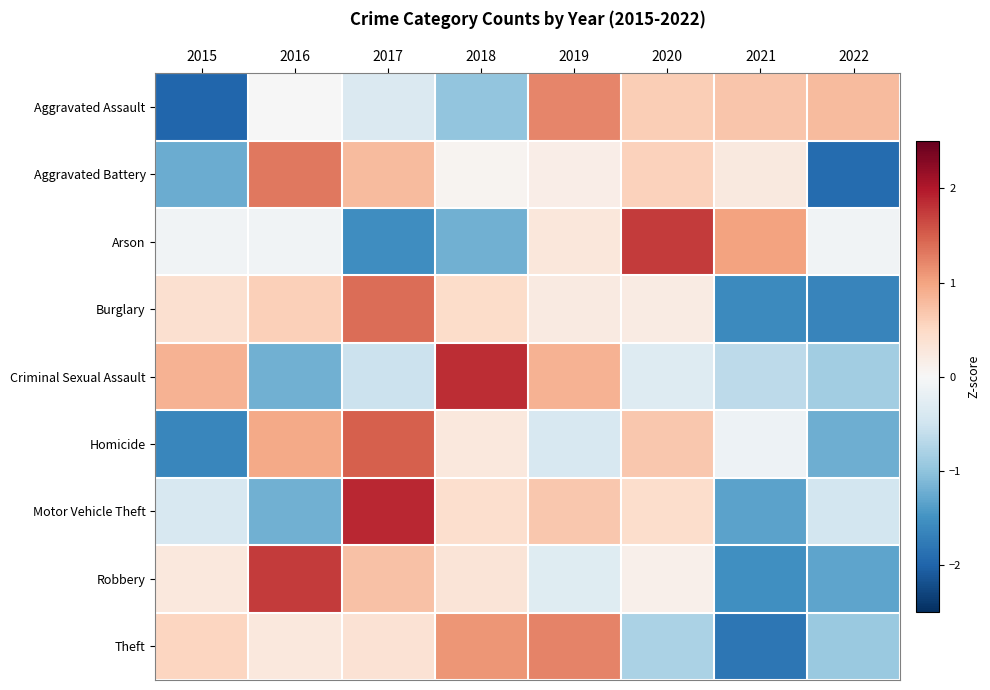

Reading left to right, what are all the values shown in this chart?

Aggravated Assault: 2015=-2.0	2016=-0.0	2017=-0.4	2018=-1.0	2019=1.2	2020=0.6	2021=0.7	2022=0.8
Aggravated Battery: 2015=-1.2	2016=1.3	2017=0.8	2018=0.1	2019=0.2	2020=0.6	2021=0.2	2022=-1.9
Arson: 2015=-0.1	2016=-0.1	2017=-1.6	2018=-1.2	2019=0.3	2020=1.7	2021=1.0	2022=-0.1
Burglary: 2015=0.4	2016=0.6	2017=1.4	2018=0.5	2019=0.2	2020=0.2	2021=-1.6	2022=-1.7
Criminal Sexual Assault: 2015=0.9	2016=-1.2	2017=-0.5	2018=1.9	2019=0.9	2020=-0.3	2021=-0.7	2022=-0.9
Homicide: 2015=-1.6	2016=1.0	2017=1.5	2018=0.3	2019=-0.4	2020=0.7	2021=-0.1	2022=-1.2
Motor Vehicle Theft: 2015=-0.4	2016=-1.2	2017=1.9	2018=0.4	2019=0.7	2020=0.4	2021=-1.3	2022=-0.5
Robbery: 2015=0.3	2016=1.7	2017=0.7	2018=0.3	2019=-0.3	2020=0.1	2021=-1.5	2022=-1.3
Theft: 2015=0.5	2016=0.3	2017=0.4	2018=1.1	2019=1.2	2020=-0.8	2021=-1.8	2022=-0.9